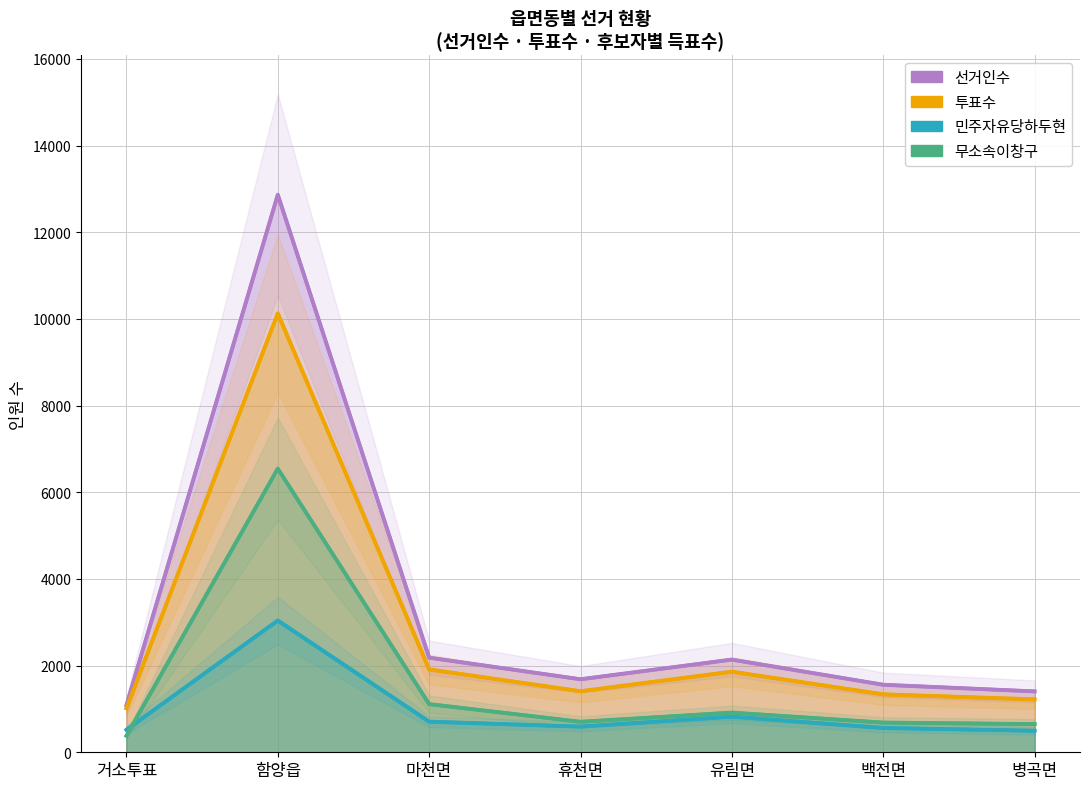

At which label is 민주자유당하두현 closest to 1768?

유림면